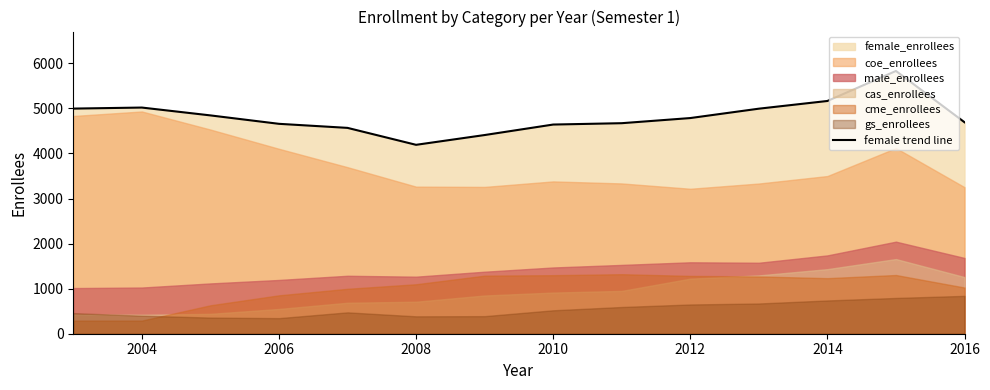

What is the average value?

4819